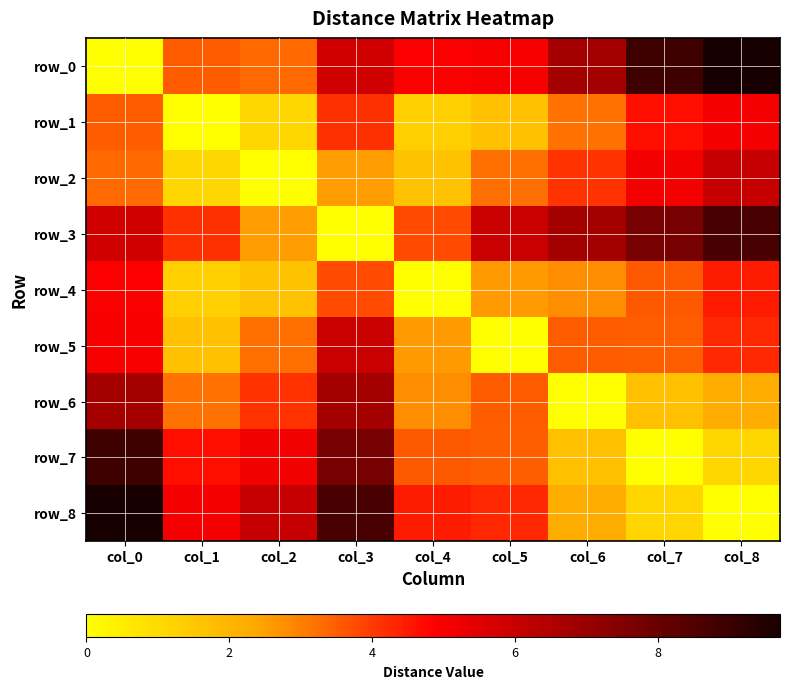

At which category is the sum across all series the highest?

col_0